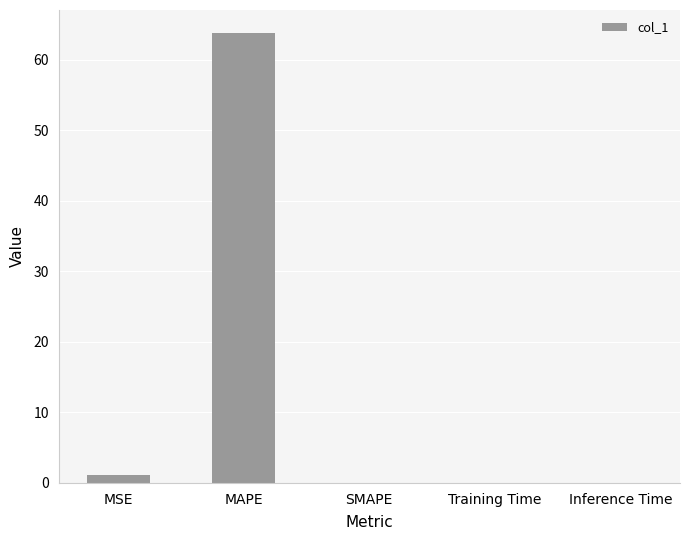

Which category has the highest value across all series?

MAPE